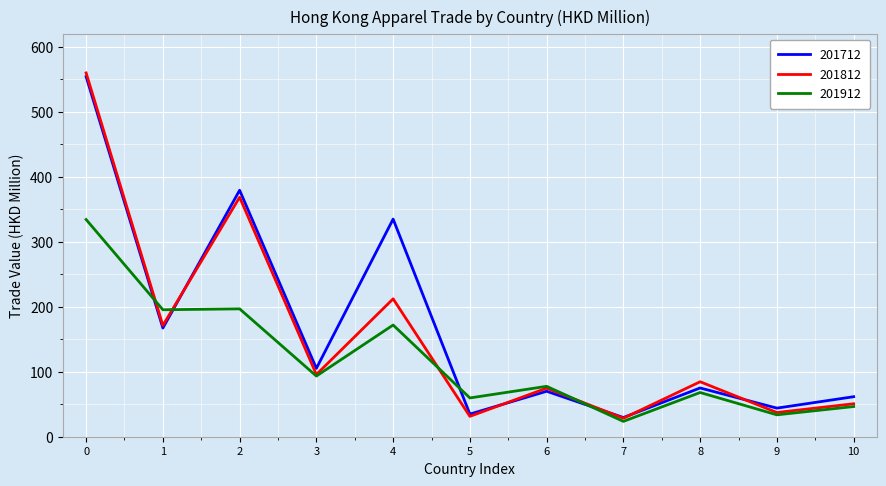

The value of 201812 at 3 is 95.7. True or false?

True